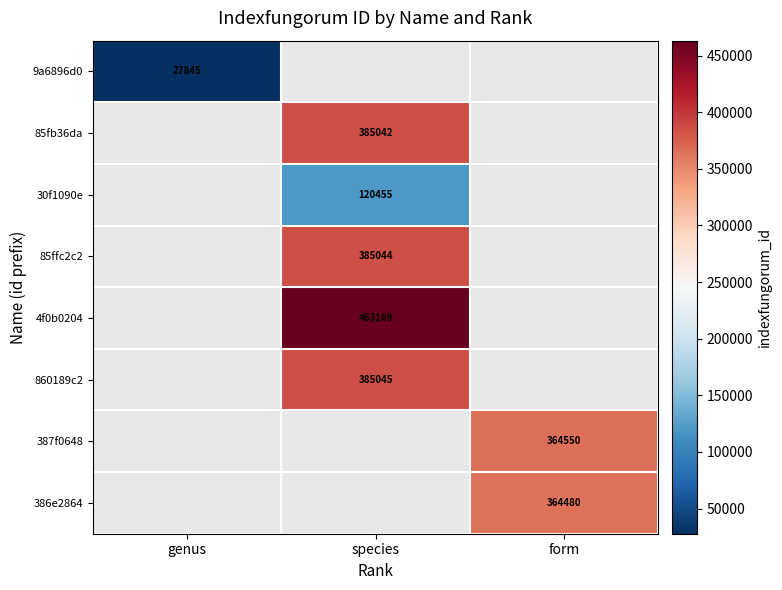

True or false: 30f1090e has a value of 120455 at species.

True